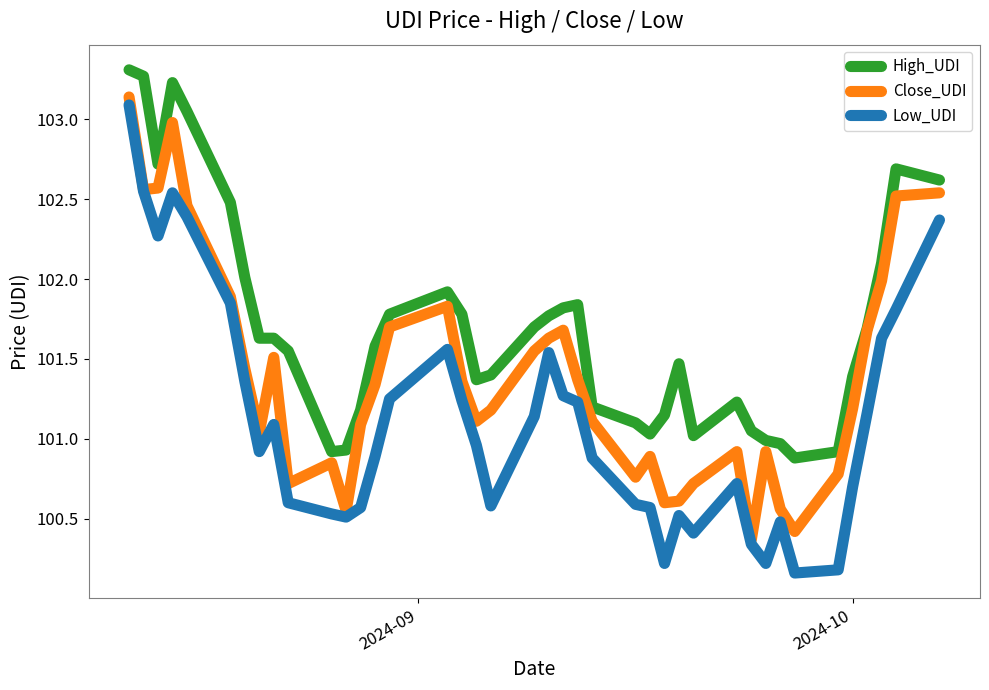

Rank the series by their maximum value, from lowest to highest.

Low_UDI, Close_UDI, High_UDI